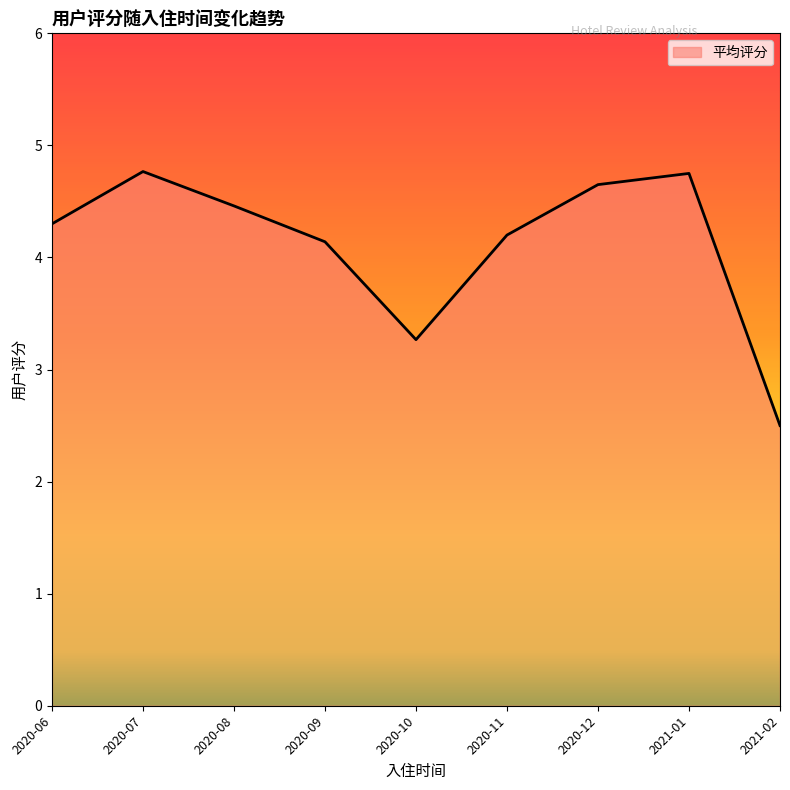

What is the difference between the maximum and minimum values?

2.3